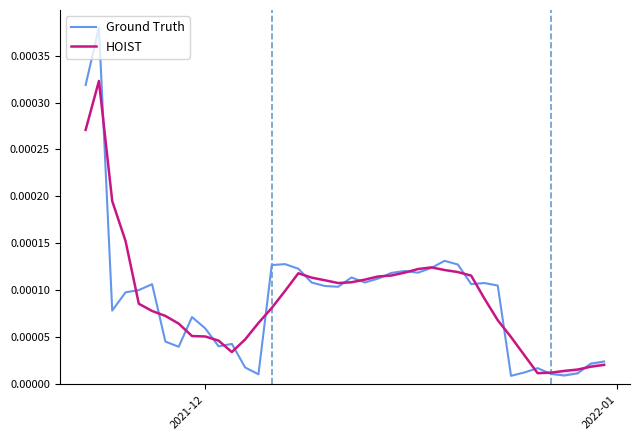

Is it true that HOIST equals 0.0 at 3?

False